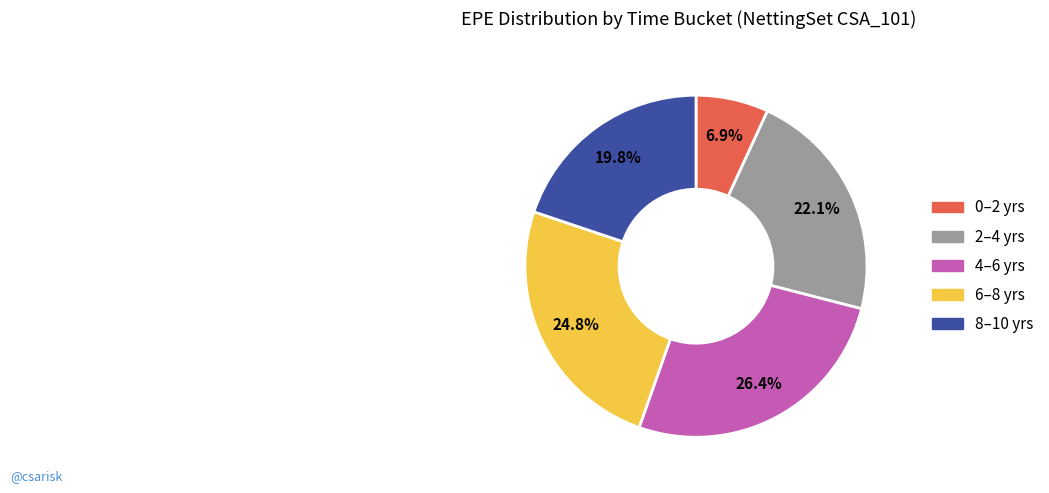

How many slices are in this pie chart?

5